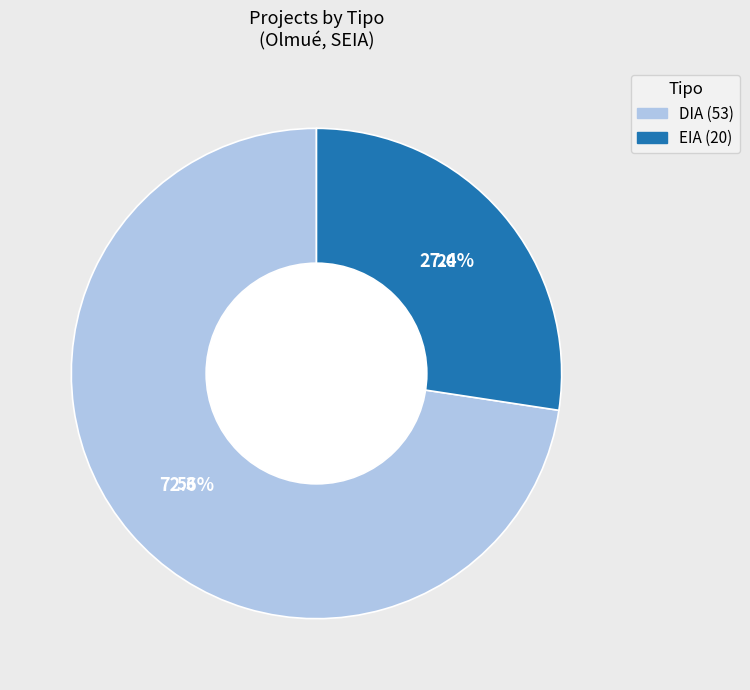

Between EIA and DIA, which is larger?

DIA